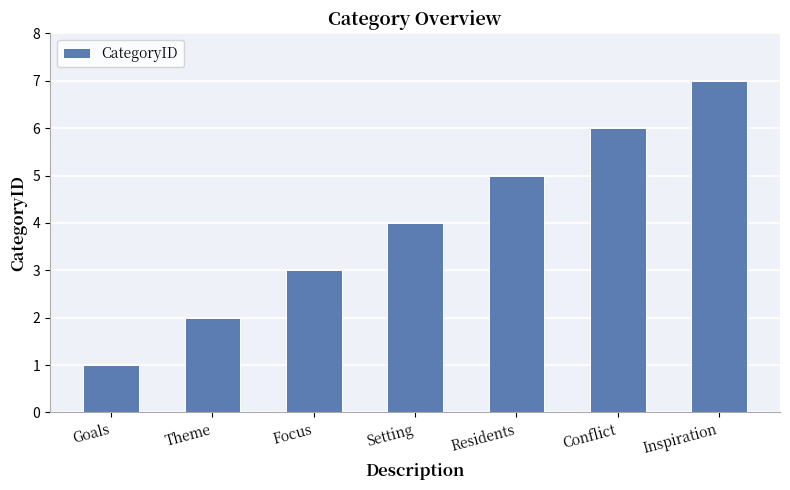

True or false: the data shows 4 at Setting.

True